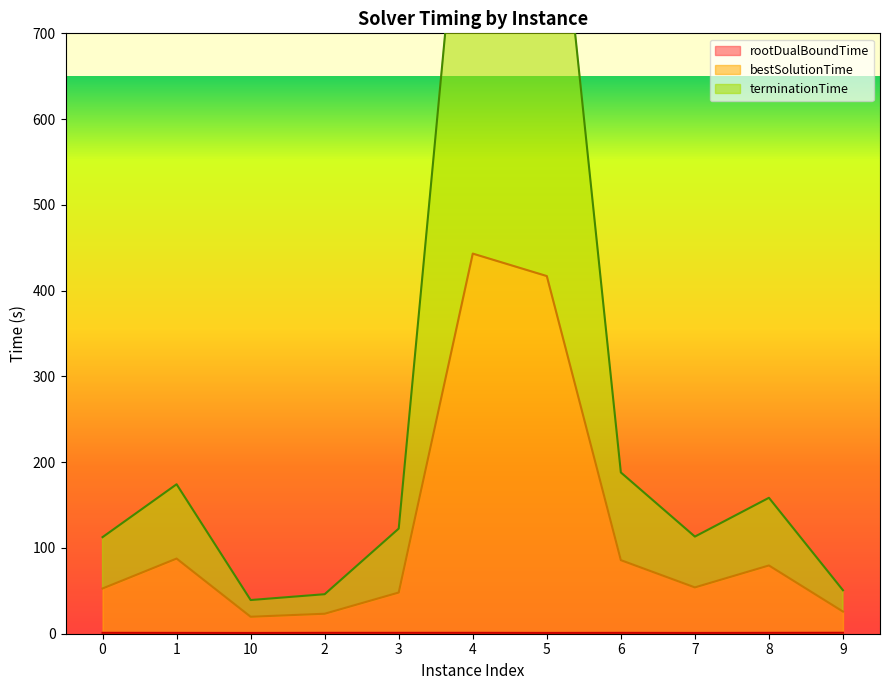

Rank the series by their maximum value, from highest to lowest.

terminationTime, bestSolutionTime, rootDualBoundTime